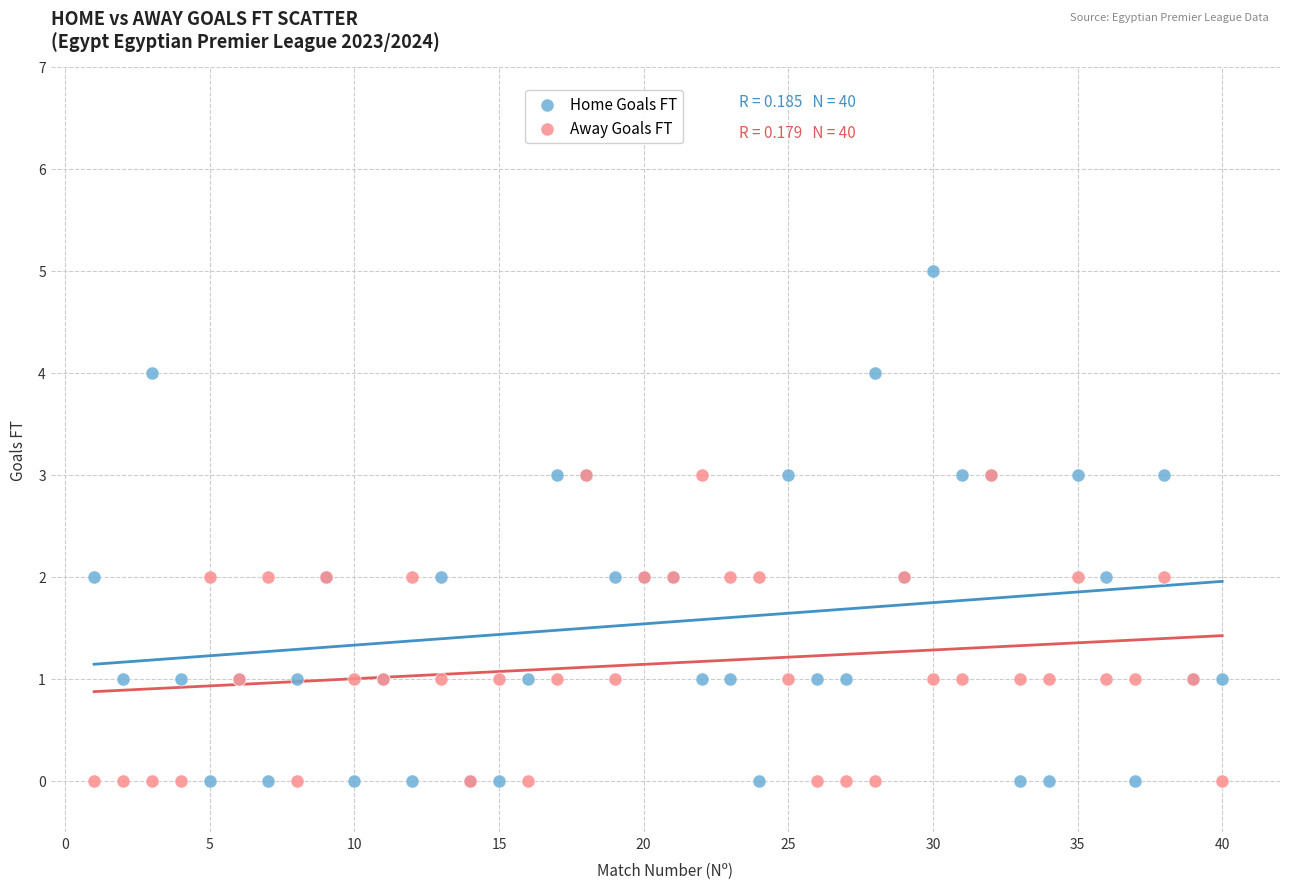

Which series reaches the maximum Y coordinate?

Home Goals FT